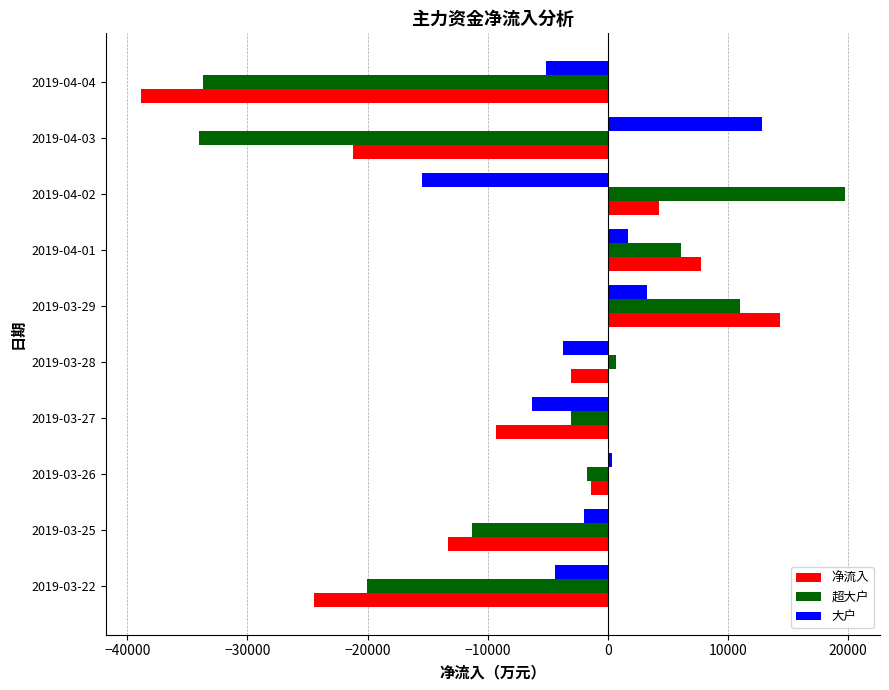

What is the greatest value displayed?

19735.5